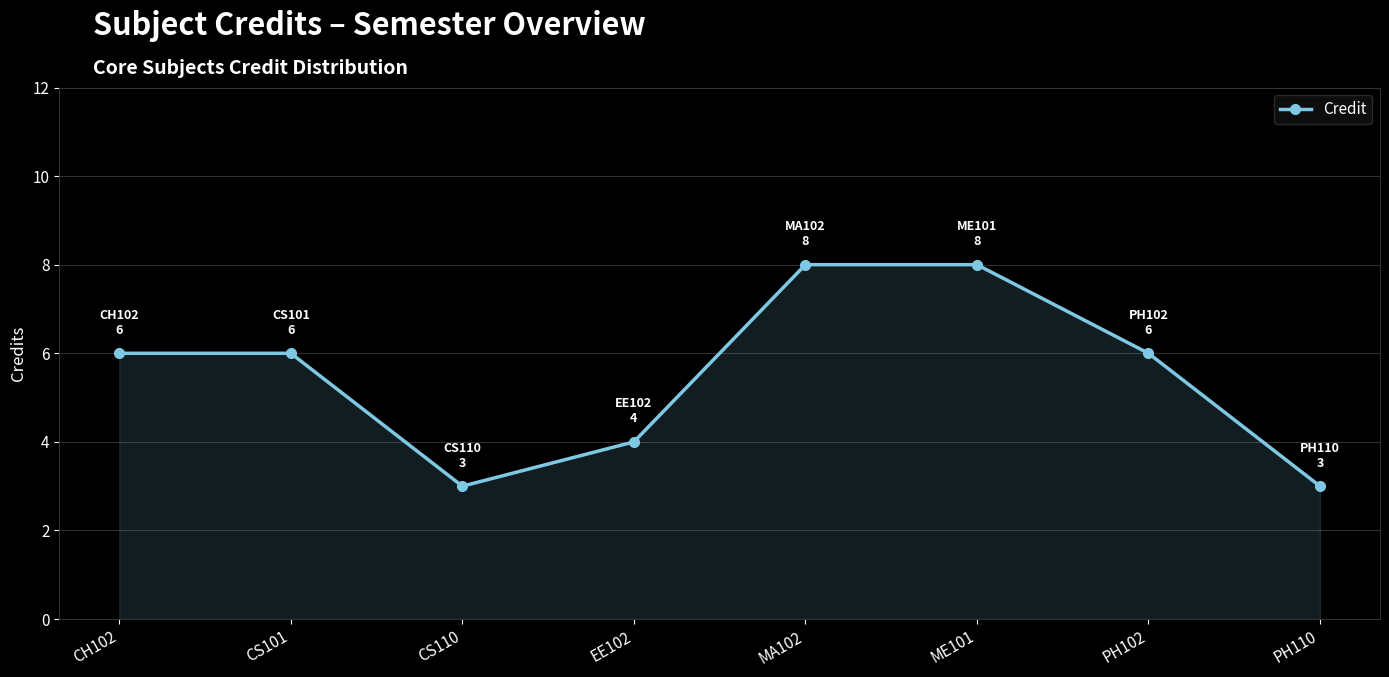

What is the difference between the second highest and second lowest values?

5